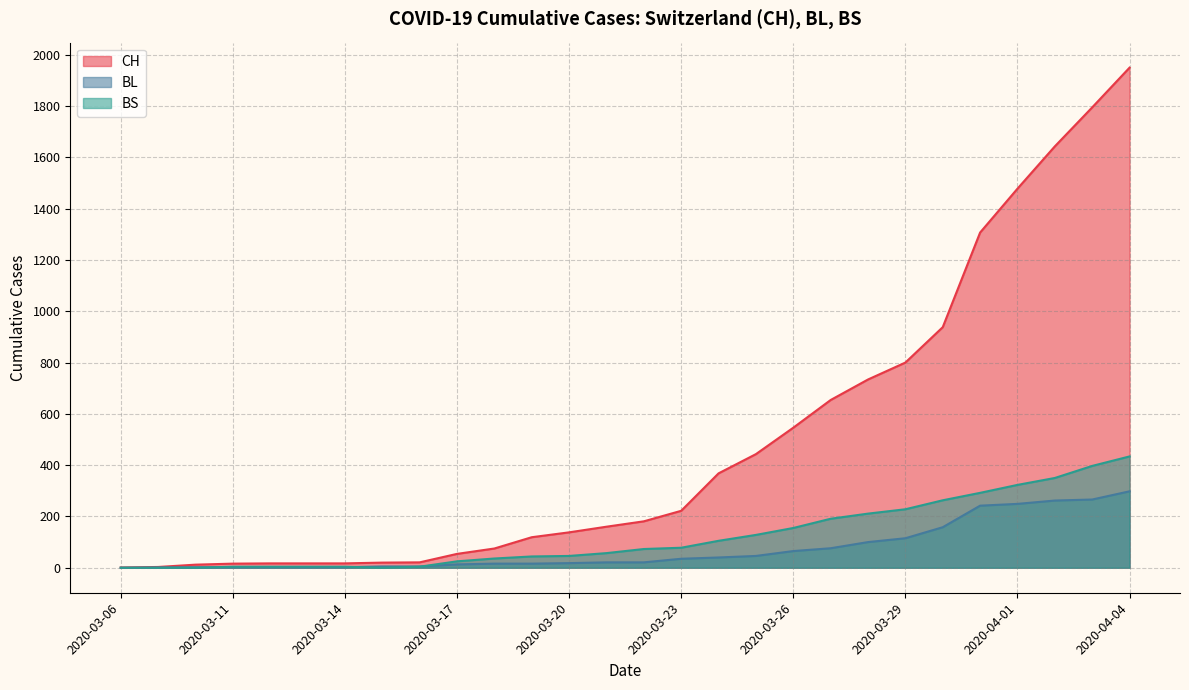

Does the chart have visible grid lines?

Yes